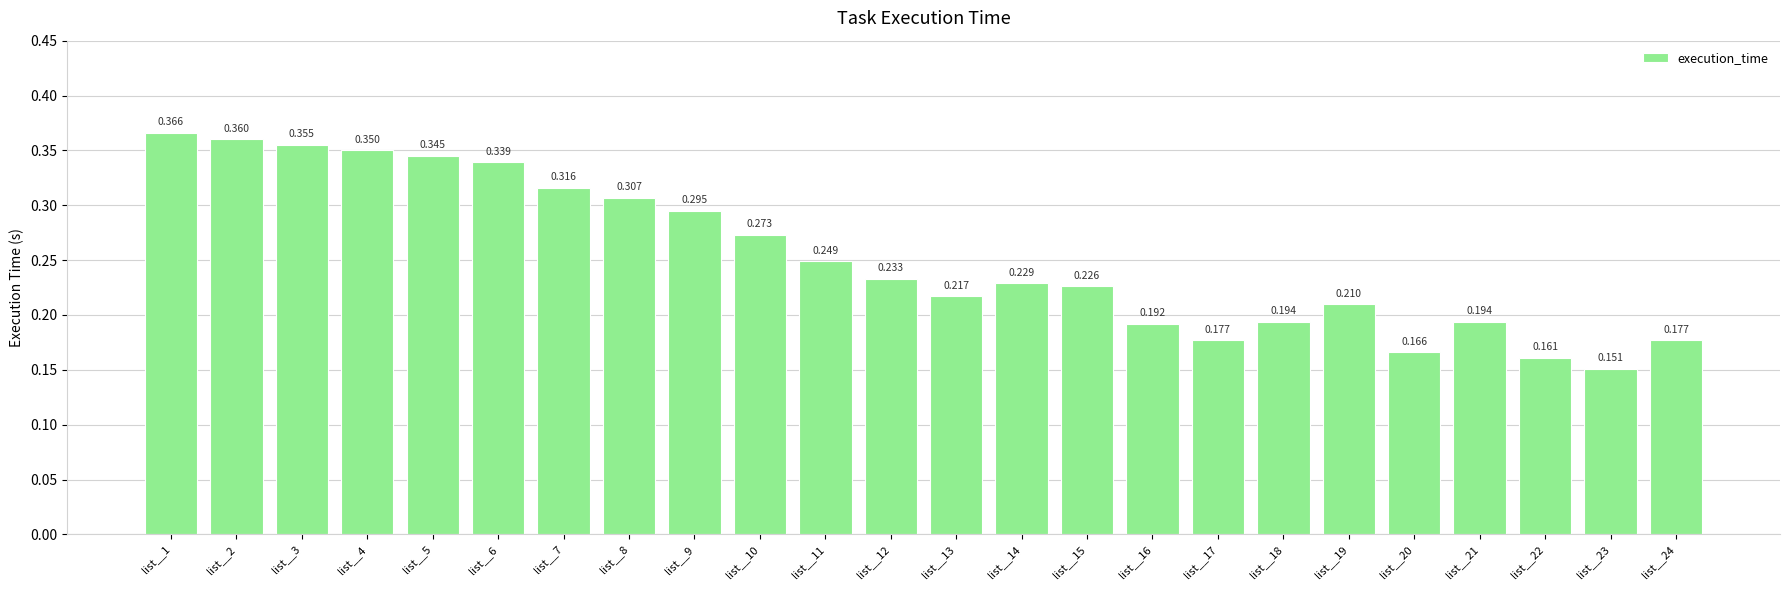

Reading left to right, extract all data points from this chart.

list__1=0.4	list__2=0.4	list__3=0.4	list__4=0.3	list__5=0.3	list__6=0.3	list__7=0.3	list__8=0.3	list__9=0.3	list__10=0.3	list__11=0.2	list__12=0.2	list__13=0.2	list__14=0.2	list__15=0.2	list__16=0.2	list__17=0.2	list__18=0.2	list__19=0.2	list__20=0.2	list__21=0.2	list__22=0.2	list__23=0.2	list__24=0.2